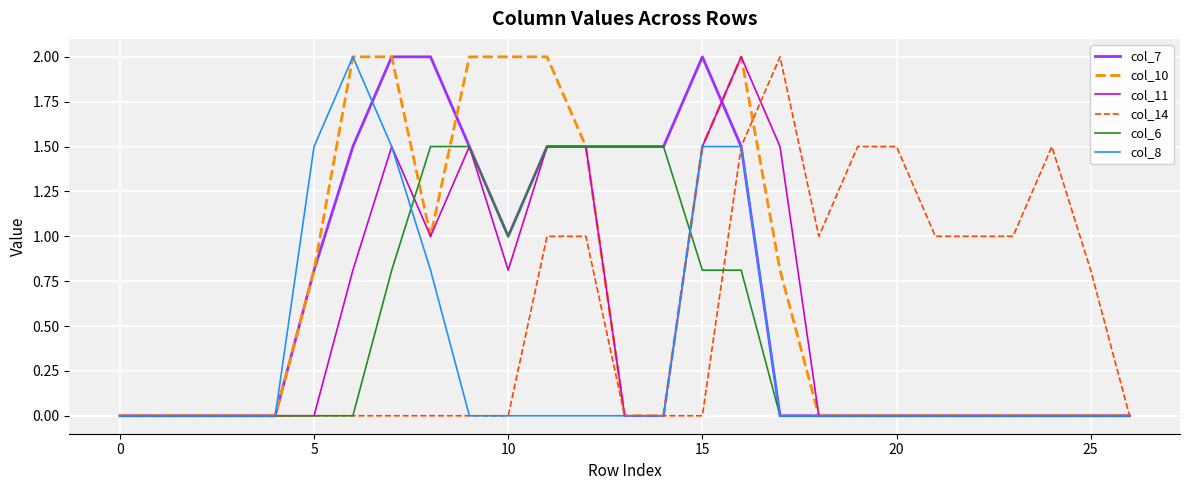

What is the greatest value displayed?

2.0